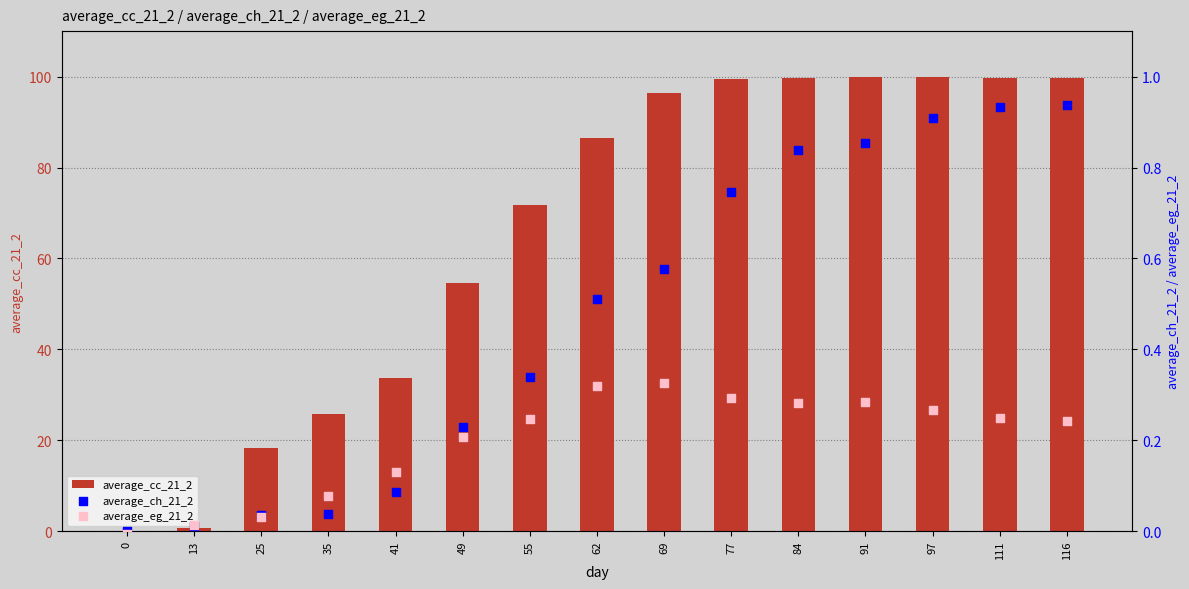

At how many categories does at least one series exceed 14?

13